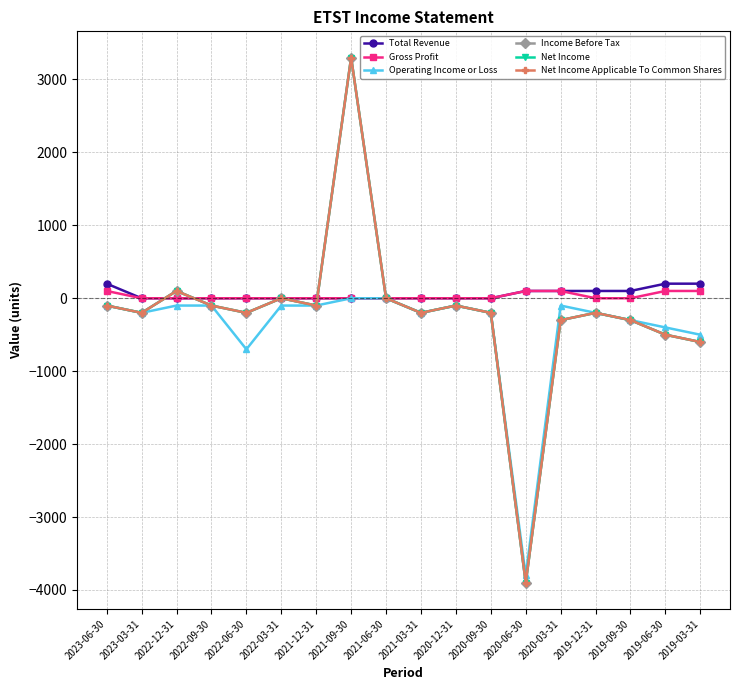

Is this an area chart (filled region under the line)?

No